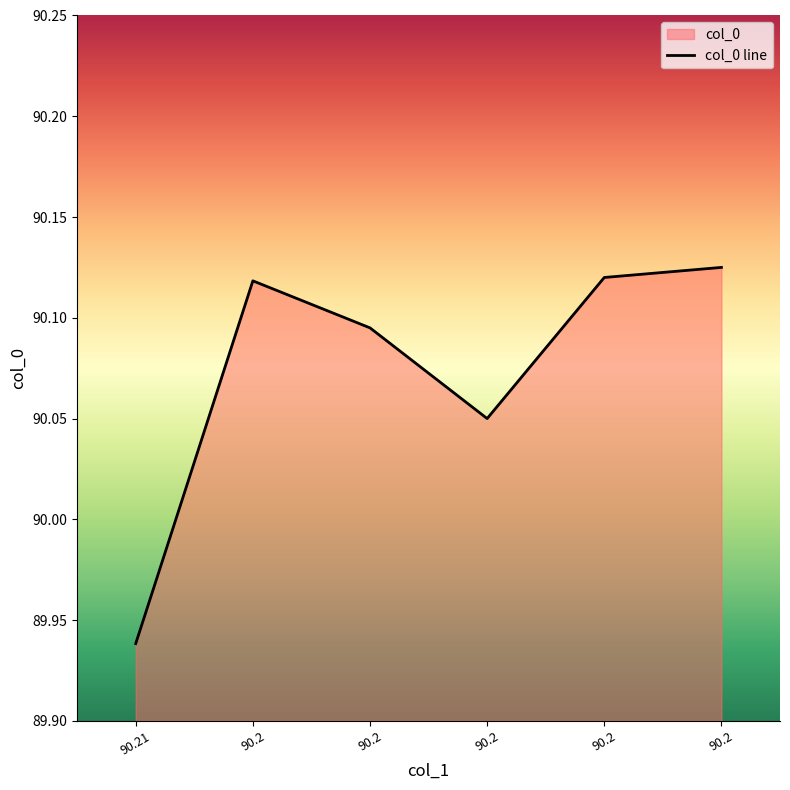

Rank the categories by value from lowest to highest.

90.21, 90.2, 90.2, 90.2, 90.2, 90.2